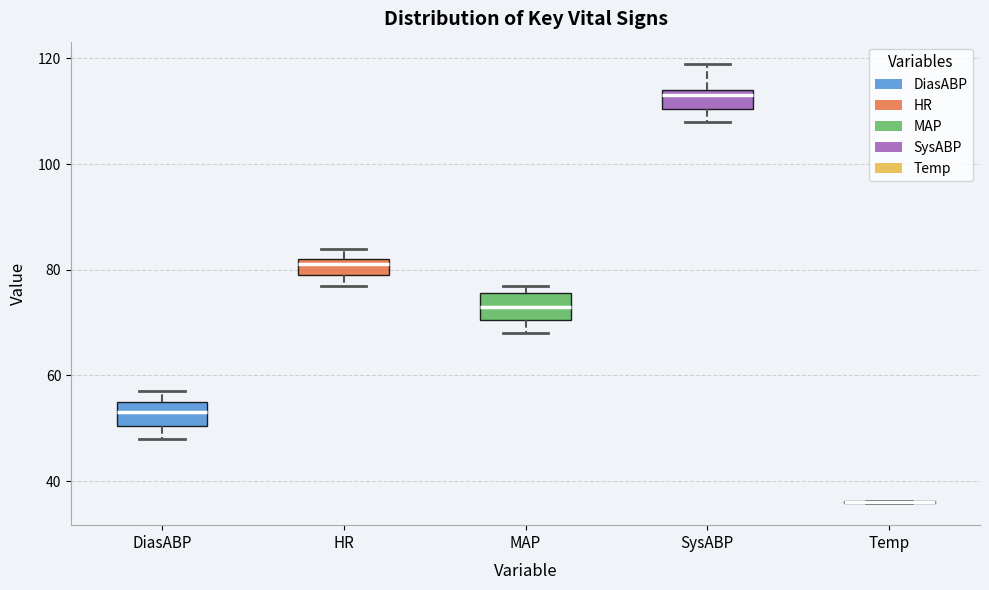

Where is the lower edge of the box for MAP on the y-axis? The values are not printed on the chart, so give them approximately, as read against the axis.

70